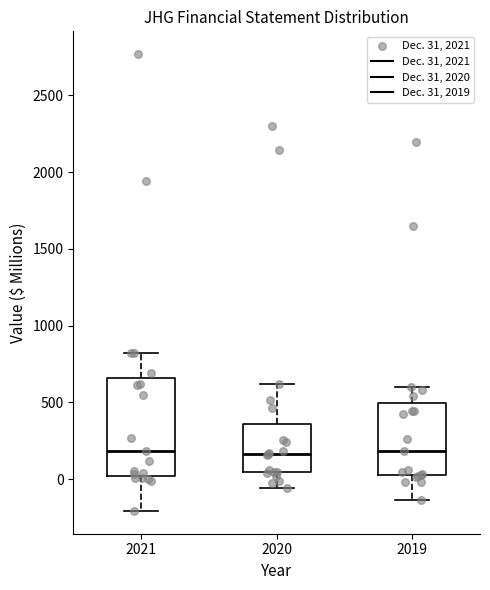

Where is the lower edge of the box at x = 2019 on the y-axis? The values are not printed on the chart, so give them approximately, as read against the axis.

50